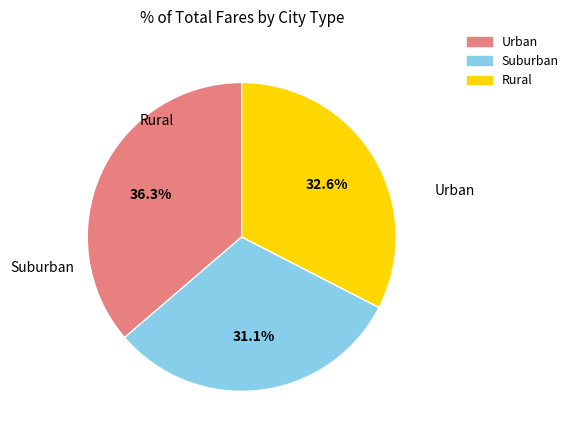

Does any single category account for the majority?

No